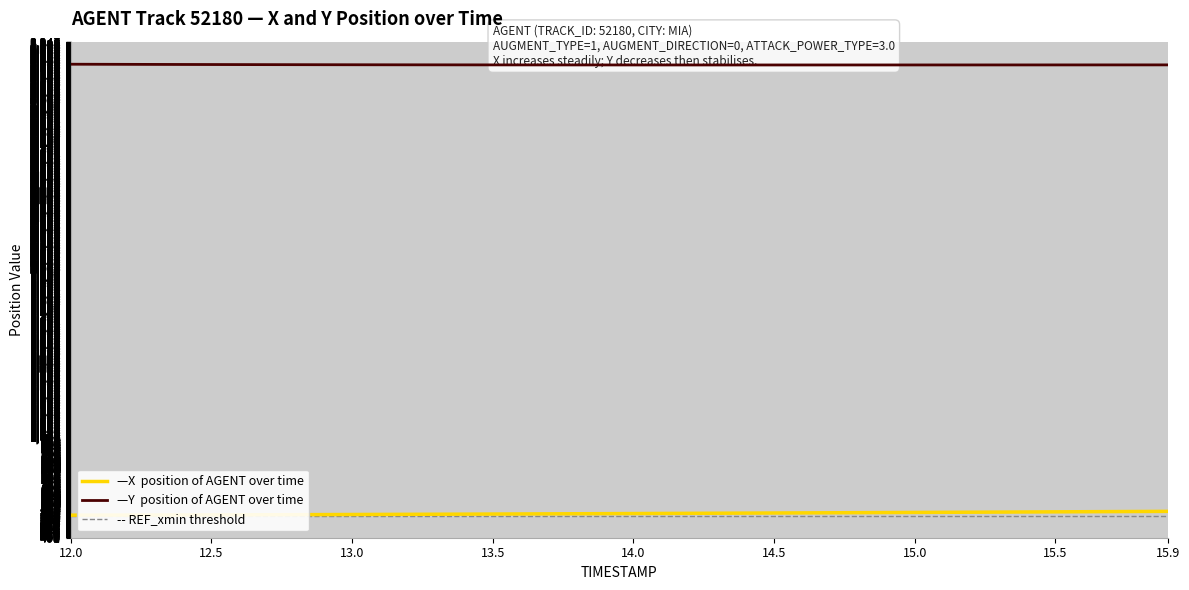

At how many categories does at least one series exceed 1657?

40